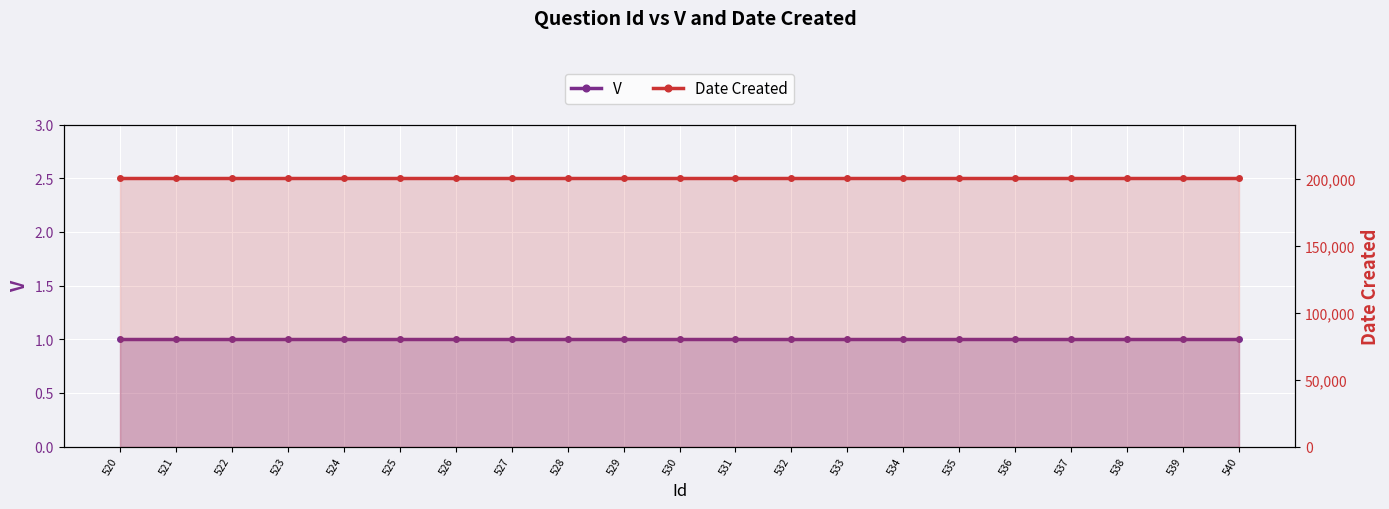

Reading left to right, list all the values displayed in this chart.

V: 1	1	1	1	1	1	1	1	1	1	1	1	1	1	1	1	1	1	1	1	1
Date Created: 200519	200519	200519	200519	200519	200519	200519	200519	200519	200519	200519	200519	200519	200519	200519	200519	200519	200519	200519	200519	200519